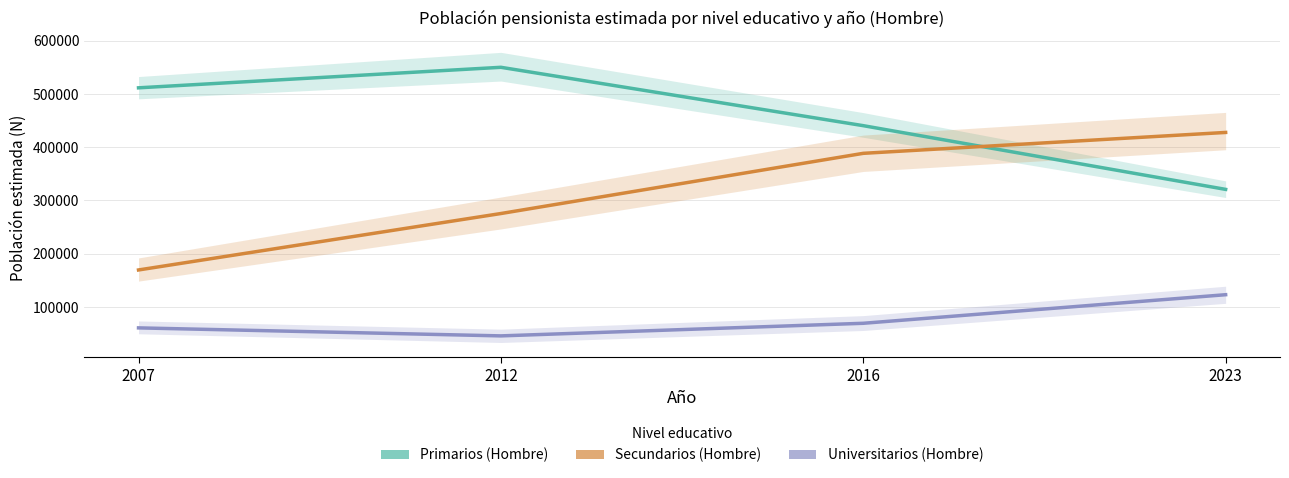

True or false: Secundarios (Hombre) has more than 2 points higher than both neighbors.

False